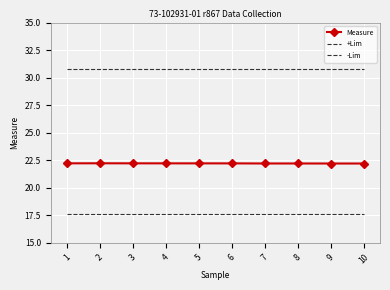

Rank the categories by +Lim value from lowest to highest.

1, 2, 3, 4, 5, 6, 7, 8, 9, 10